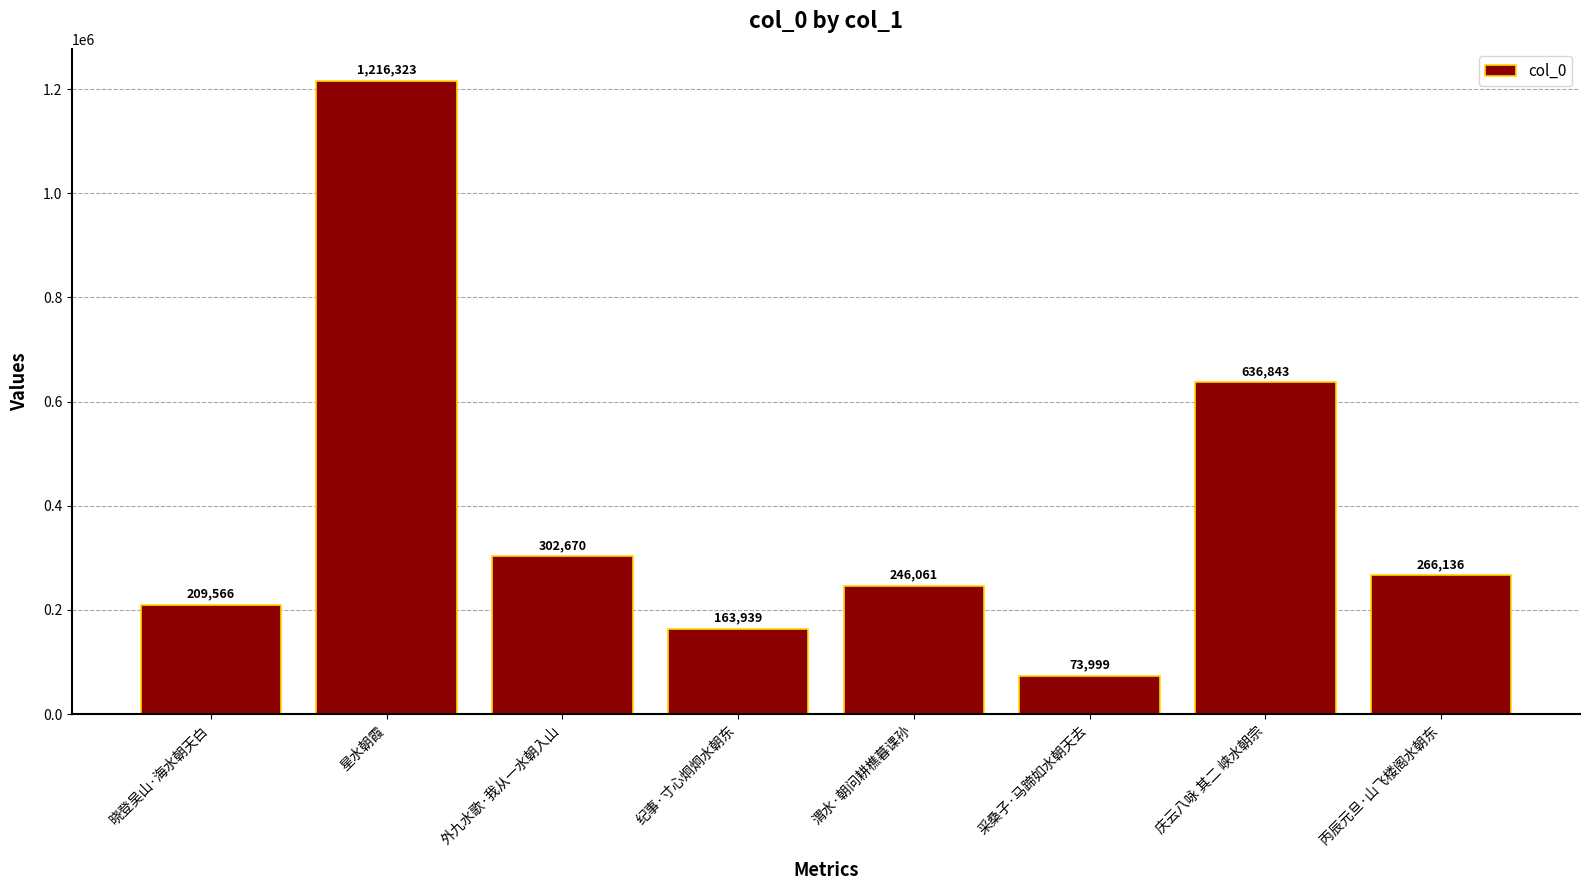

Rank the categories by value from lowest to highest.

采桑子·马蹄如水朝天去, 纪事·寸心炯炯水朝东, 晓登吴山·海水朝天白, 渭水·朝问耕樵暮课孙, 丙辰元旦·山飞楼阁水朝东, 外九水歌·我从一水朝入山, 庆云八咏 其二 峡水朝宗, 星水朝霞